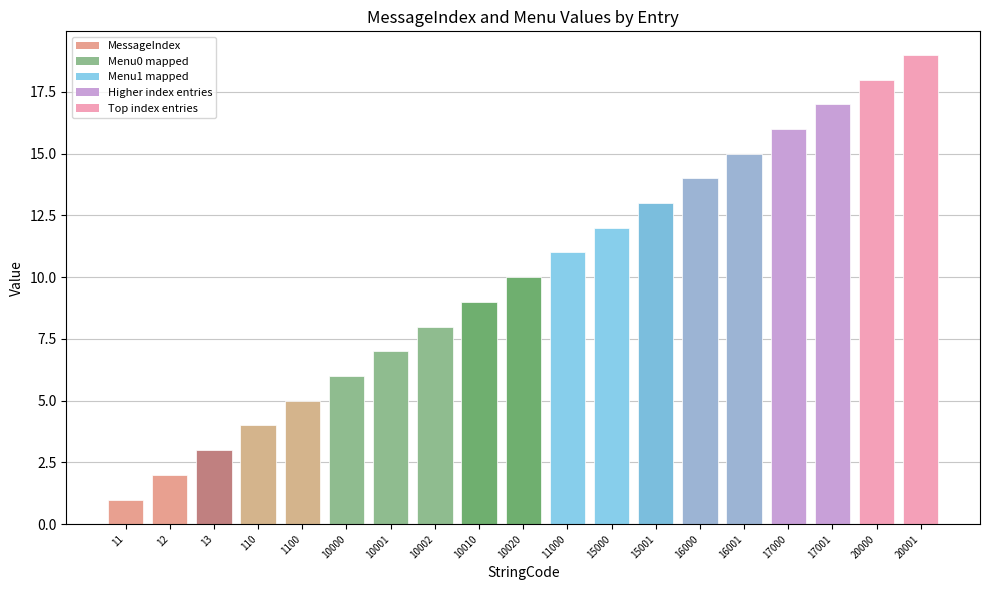

List the labels in order of value, largest first.

20001, 20000, 17001, 17000, 16001, 16000, 15001, 15000, 11000, 10020, 10010, 10002, 10001, 10000, 1100, 110, 13, 12, 11